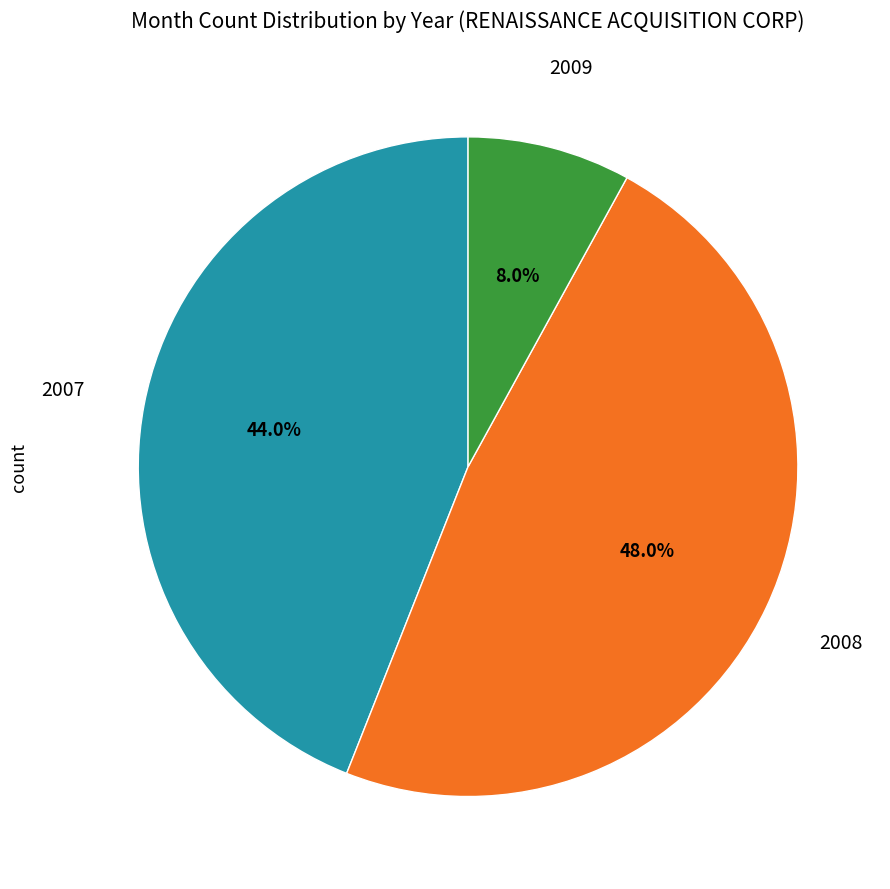

Is there a majority slice in this chart?

No